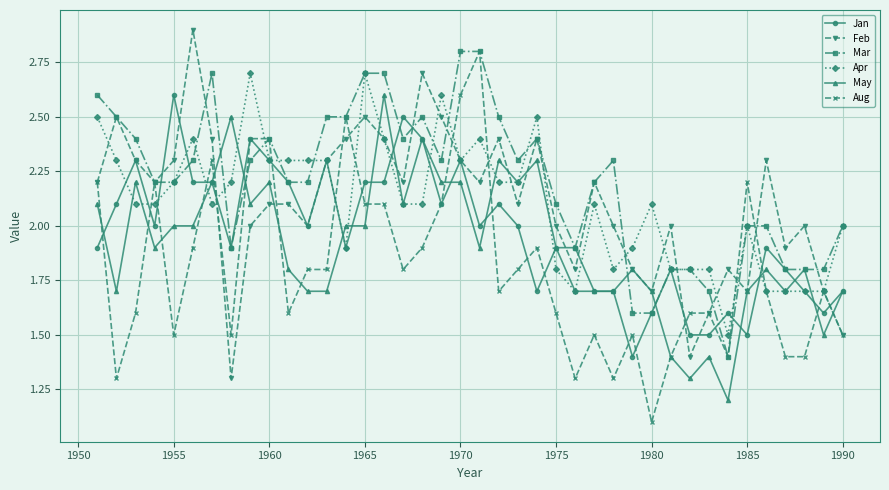

True or false: Mar has more than 0 points higher than both neighbors.

True